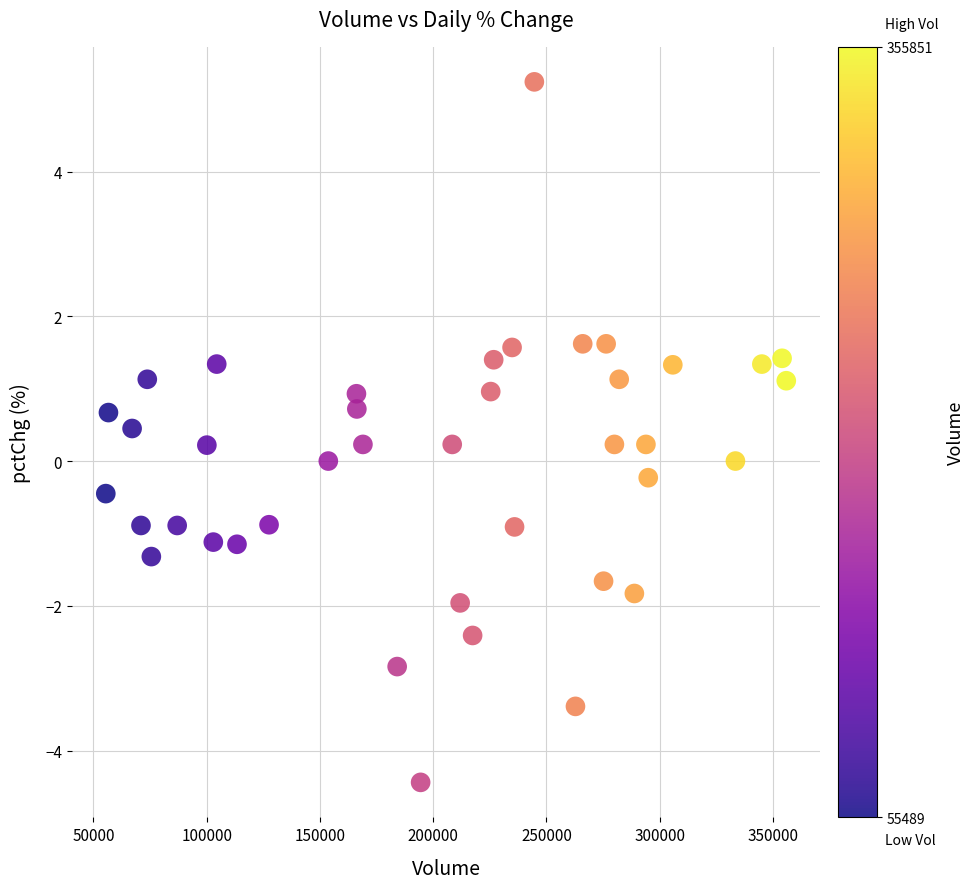

What is the range of X values (max minus min)?

300362.0